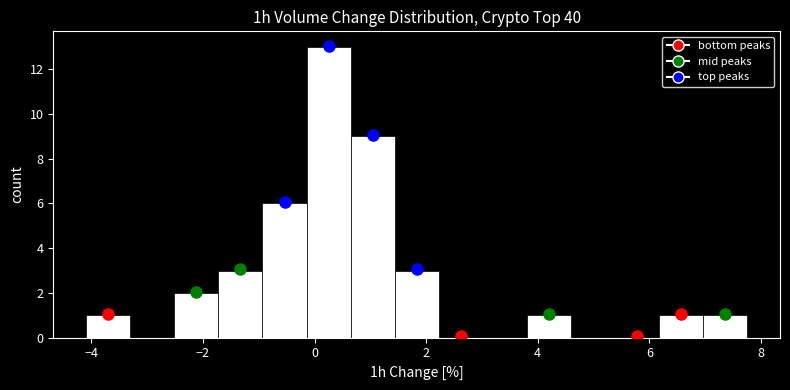

Read against the x-axis, roughly where is the centre of the tallest bar?

0.2